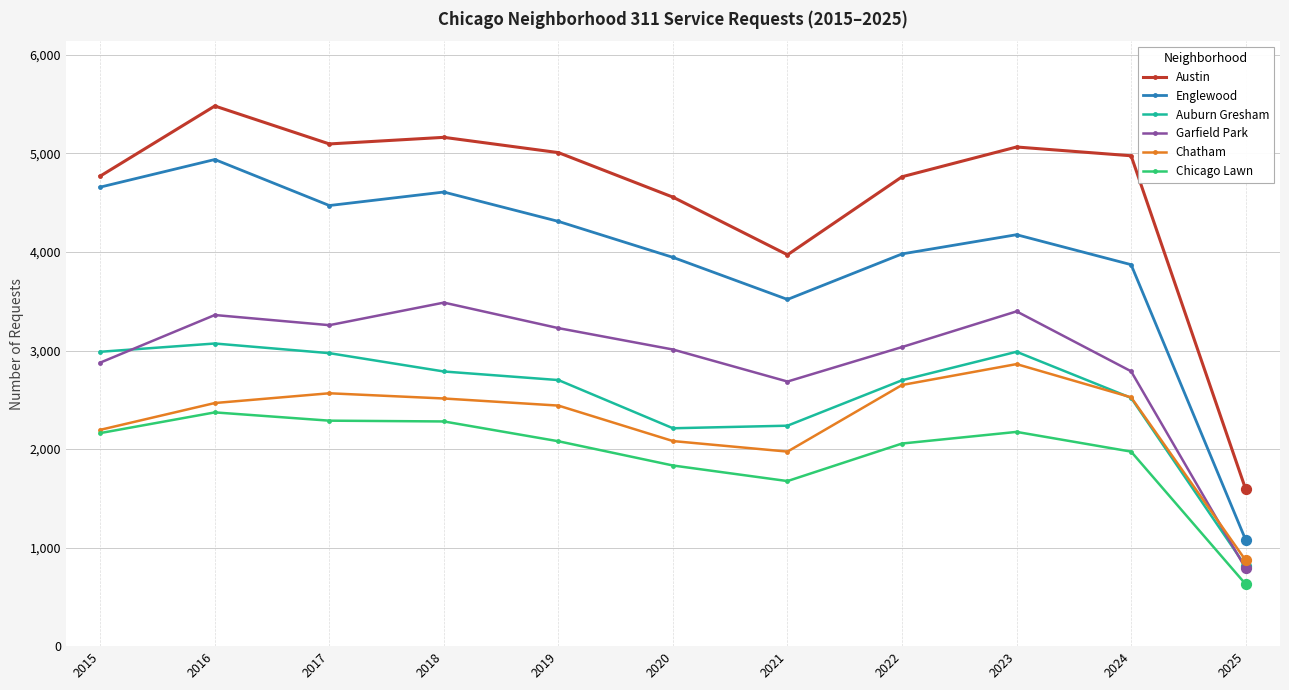

Which series has the largest total across all categories?

Austin